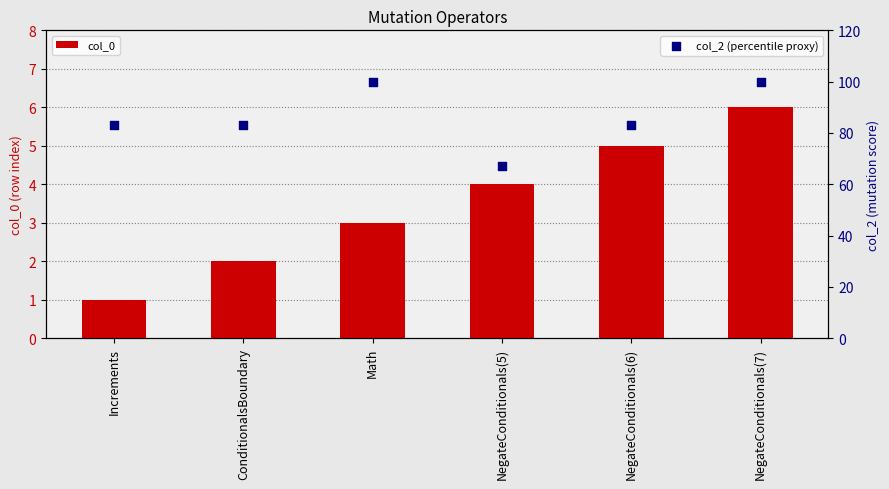

Is the value of col_2 (percentile proxy) at Math greater than the value of col_0 at ConditionalsBoundary?

Yes